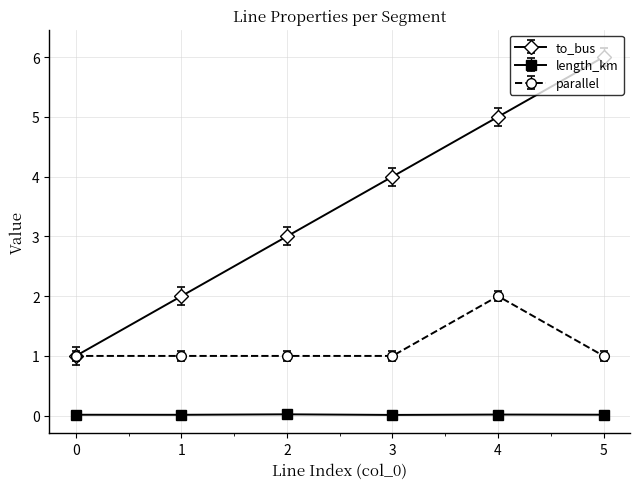

The length_km series shows 0.0 at 2. True or false?

True